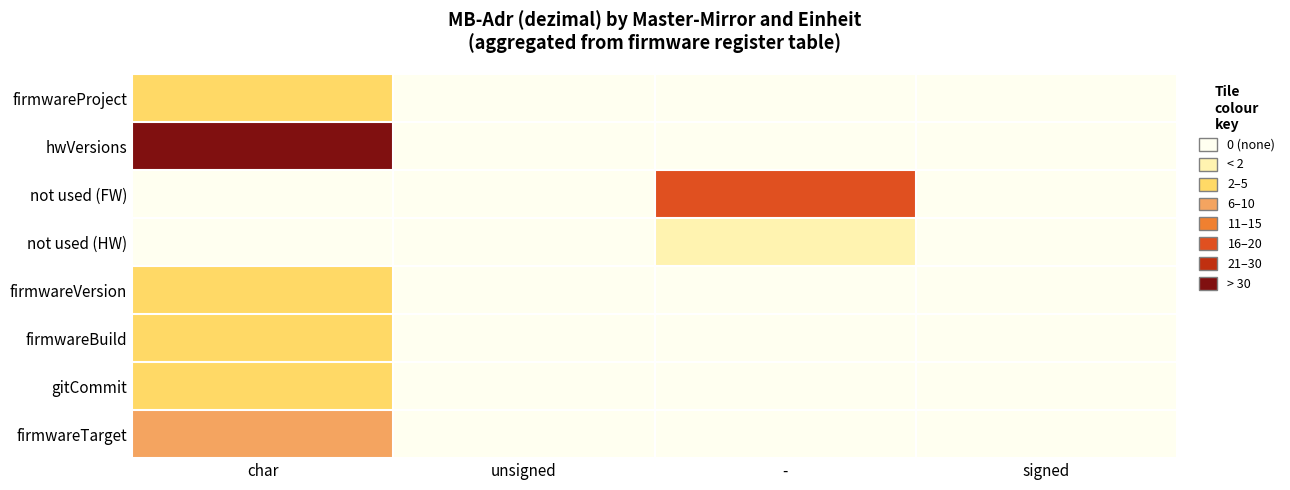

Reading right to left, extract all data points from this chart.

firmwareProject: signed=0	-=0	unsigned=0	char=5
hwVersions: signed=0	-=0	unsigned=0	char=52
not used (FW): signed=0	-=20	unsigned=0	char=0
not used (HW): signed=0	-=2	unsigned=0	char=0
firmwareVersion: signed=0	-=0	unsigned=0	char=6
firmwareBuild: signed=0	-=0	unsigned=0	char=8
gitCommit: signed=0	-=0	unsigned=0	char=9
firmwareTarget: signed=0	-=0	unsigned=0	char=14